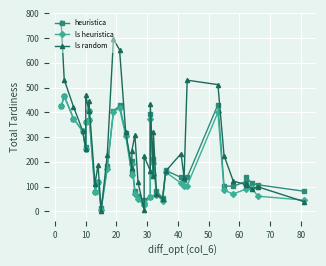

The ls random series shows 202 at 18. True or false?

False